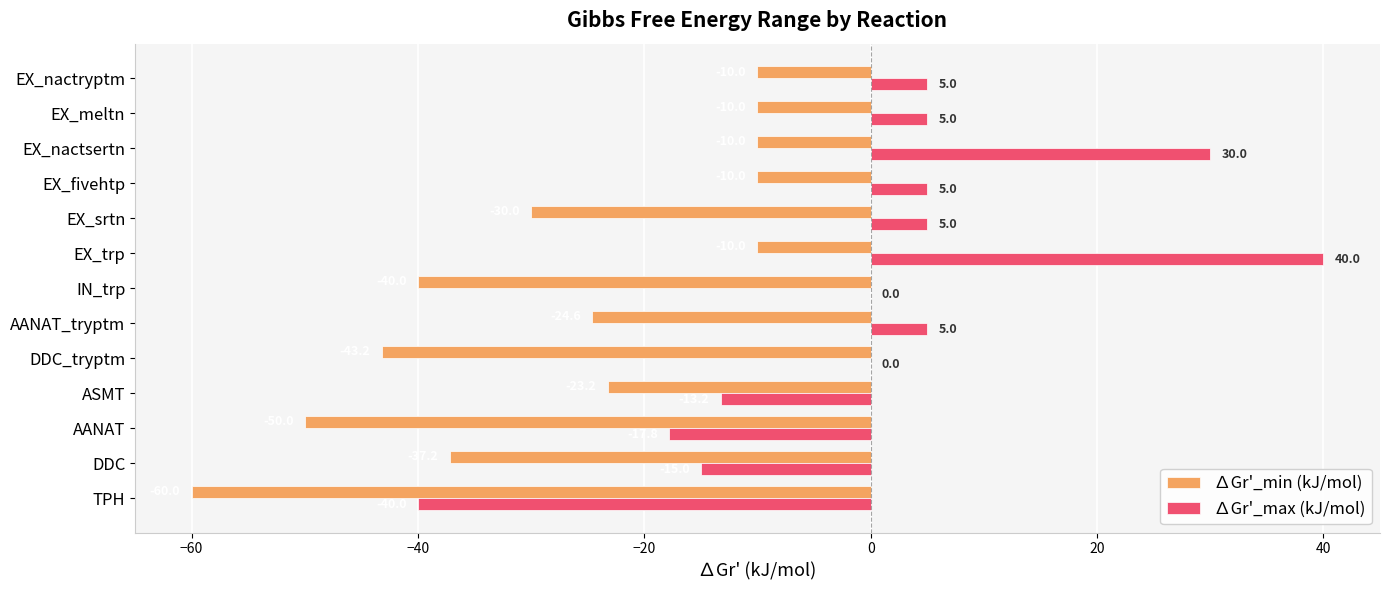

Which label corresponds to the largest value in the chart?

EX_trp